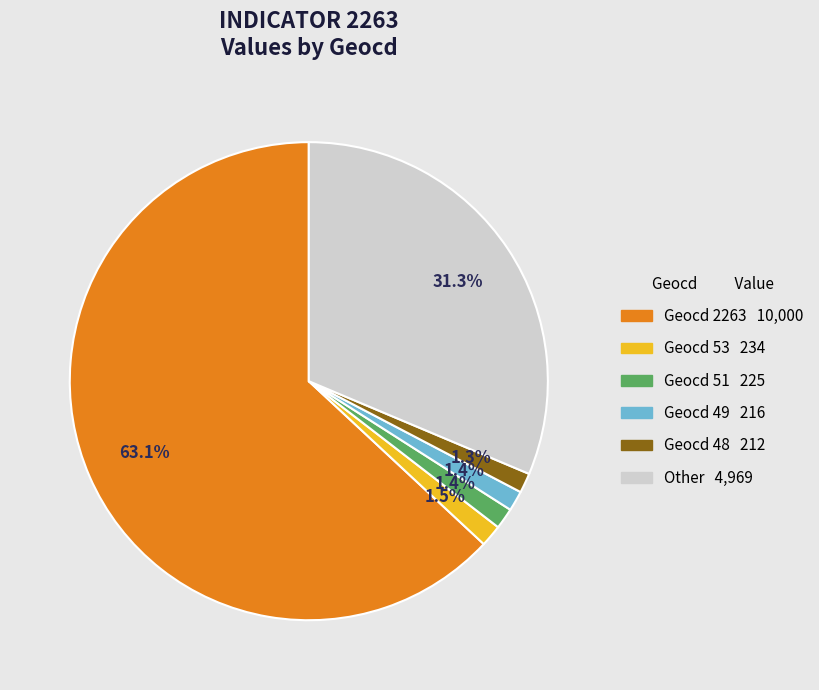

Count the number of slices in the pie.

6